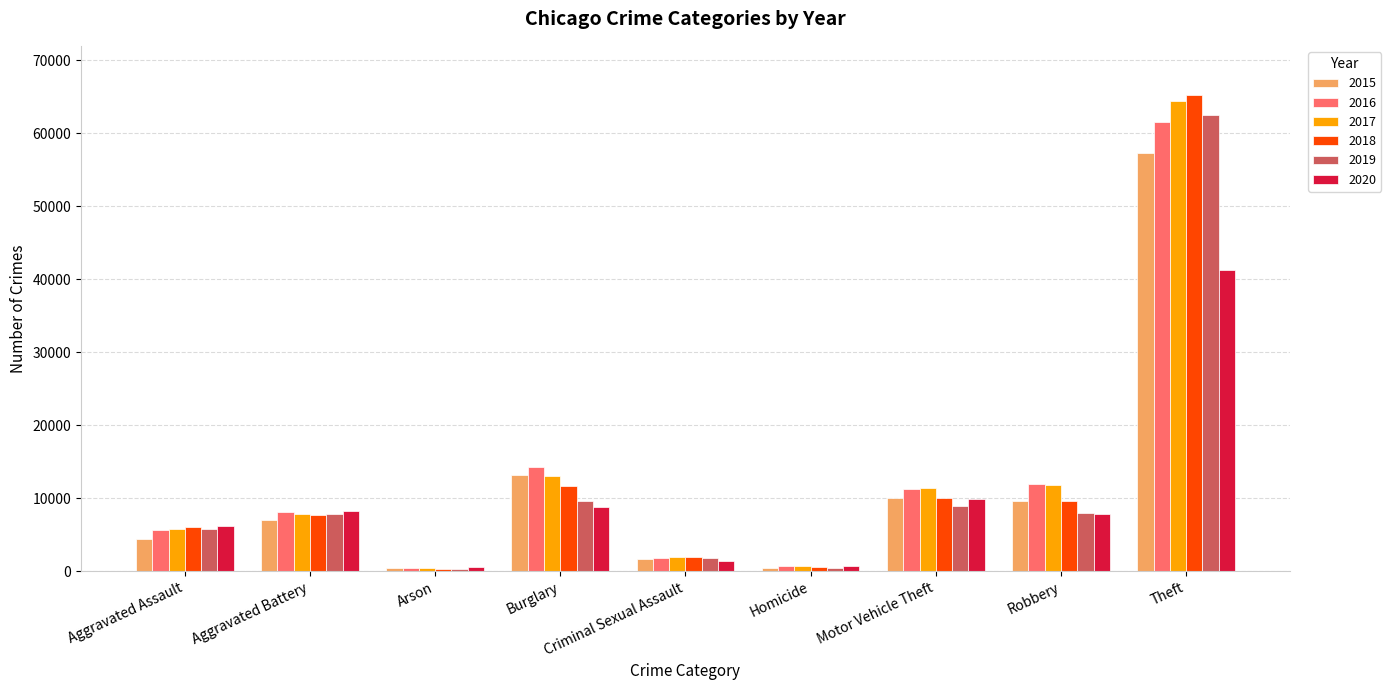

What is the average value of the 2017 series?

13039